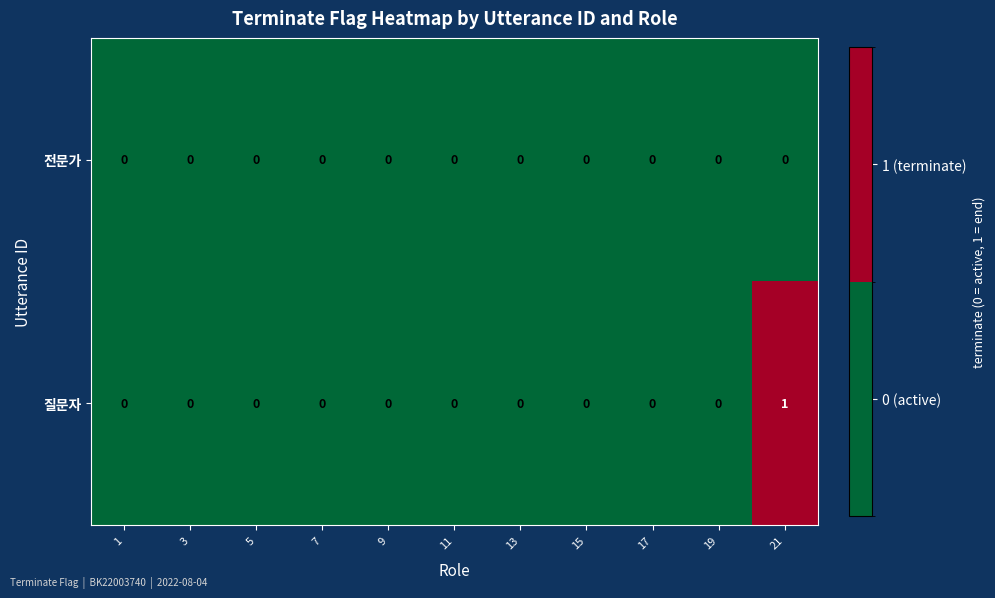

Which series has the largest total across all categories?

질문자